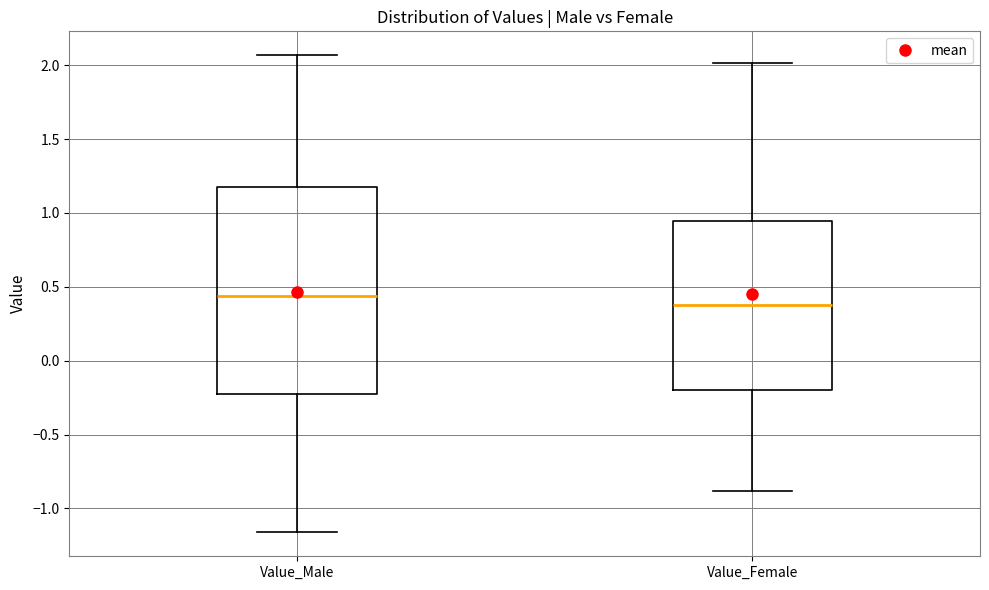

Which box's median line is the highest?

Value_Male